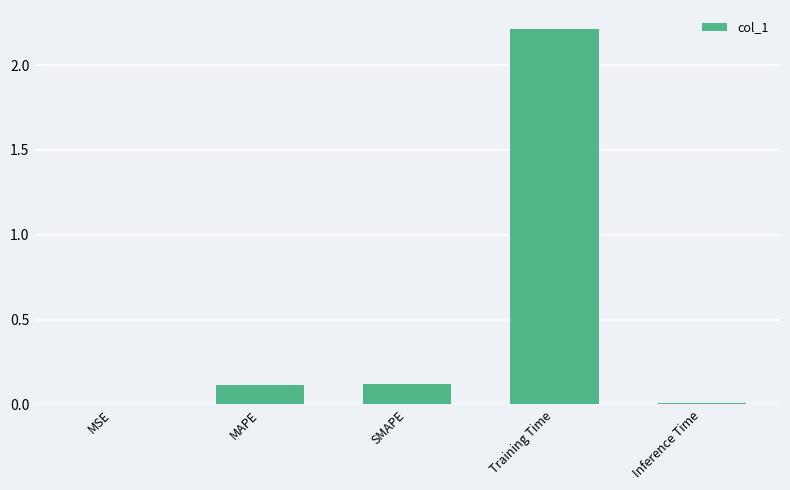

How many data points does each series have?

5